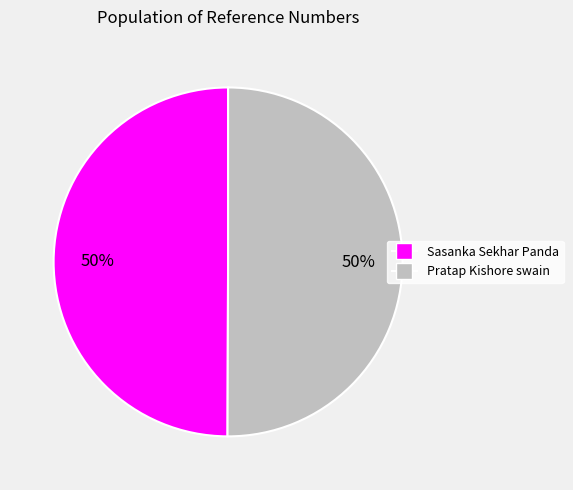

To the nearest percent, what portion does Sasanka Sekhar Panda represent?

50%